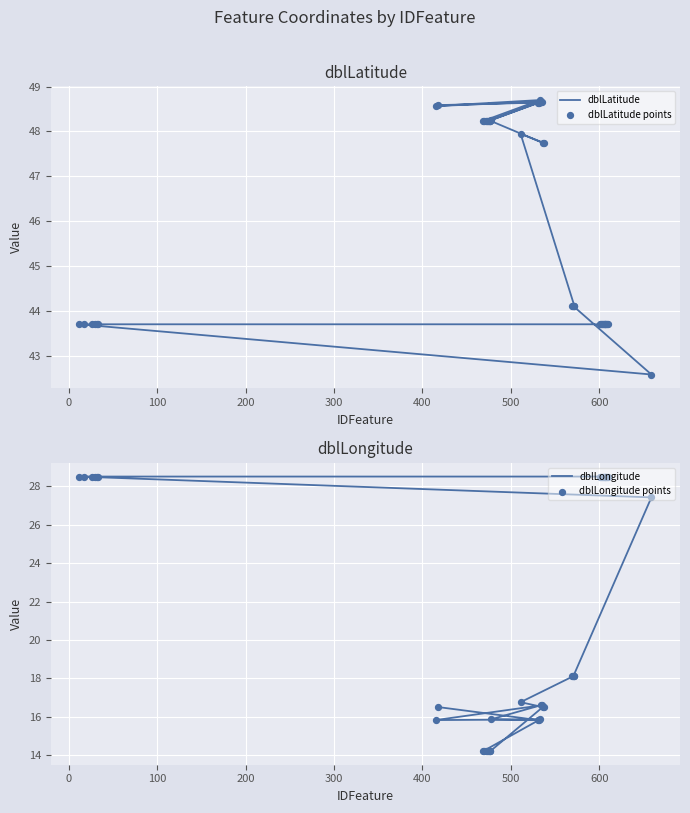

Which series has the largest total across all categories?

dblLatitude